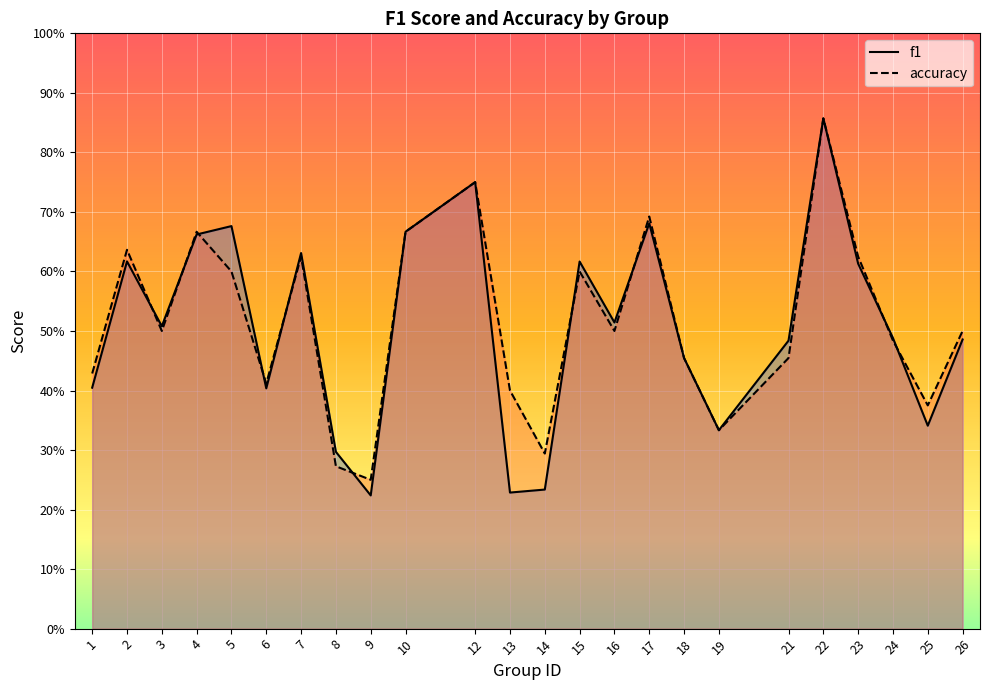

Is it true that accuracy equals 0.5 at 3?

True